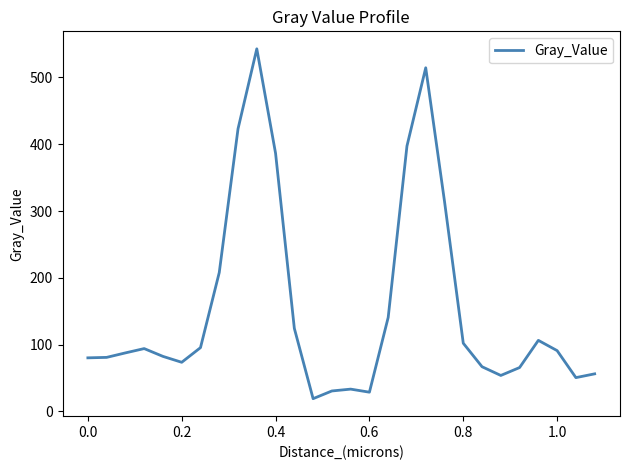

How many categories are shown in the chart?

28